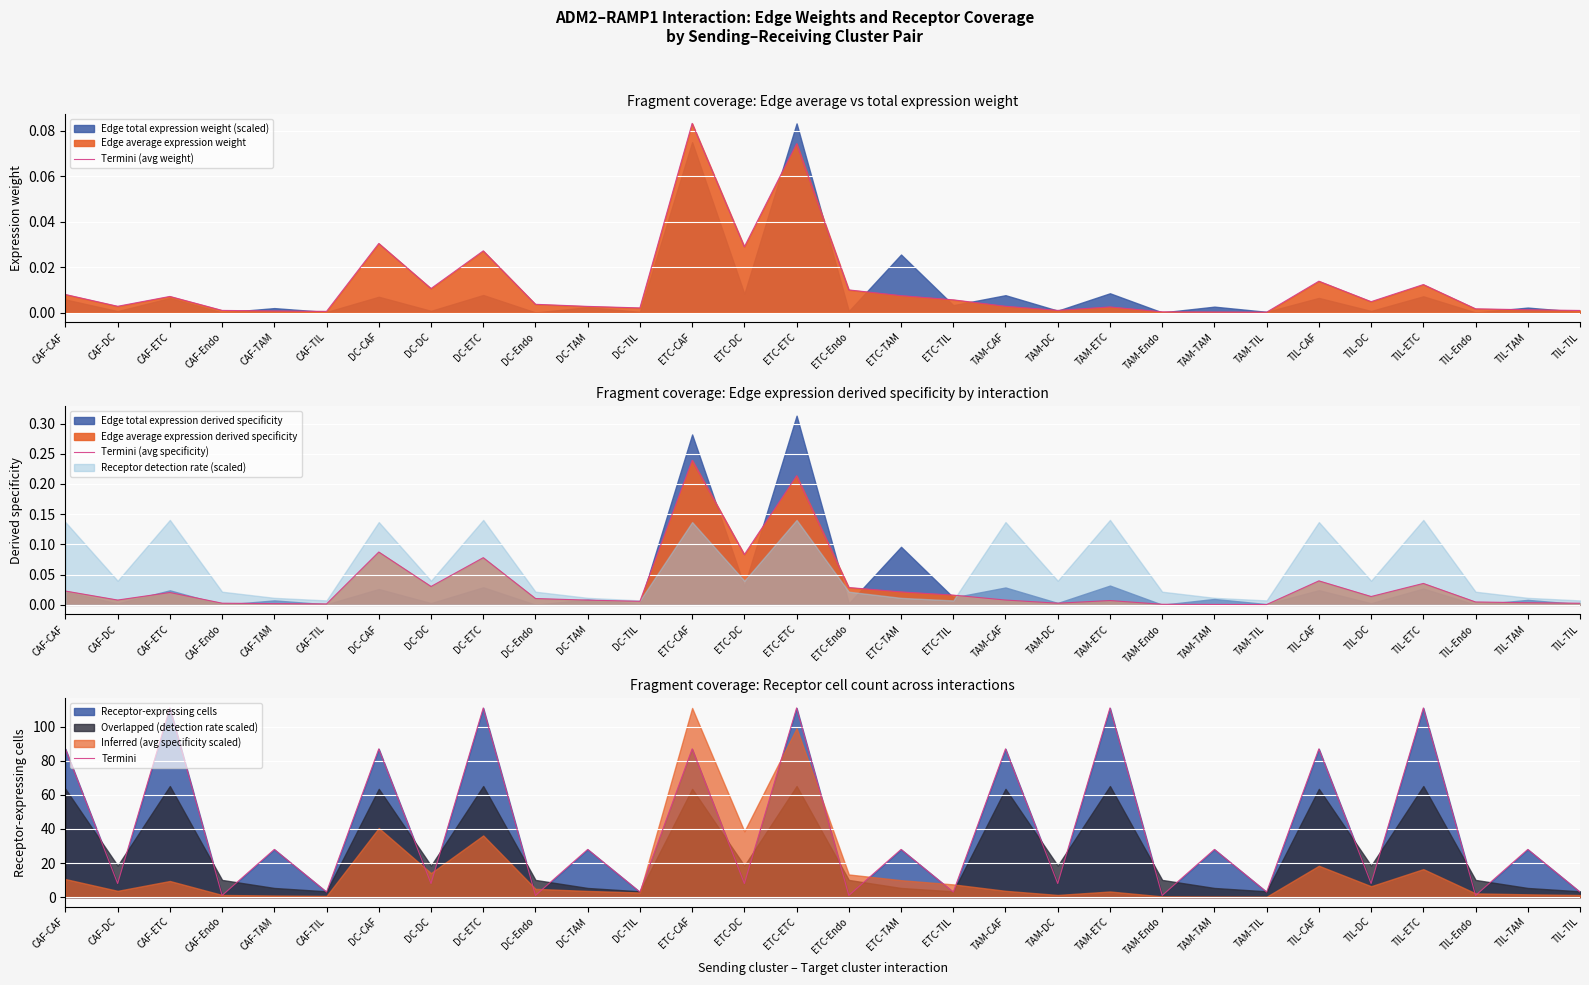

At which category does the chart reach its minimum across all series?

TAM-TIL